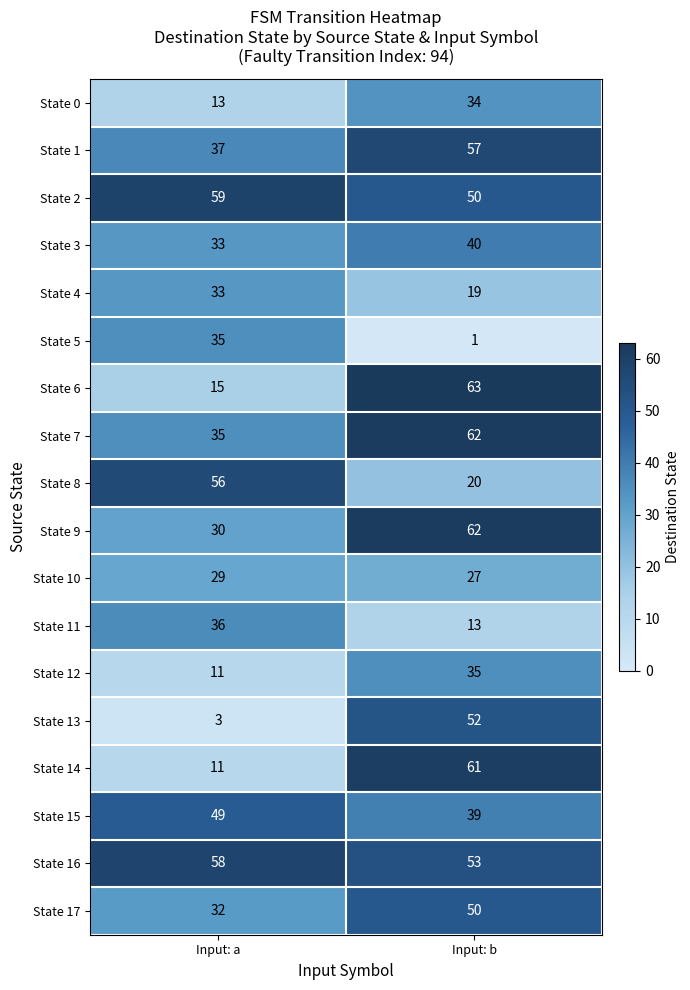

Which label corresponds to the largest value in the chart?

Input: b